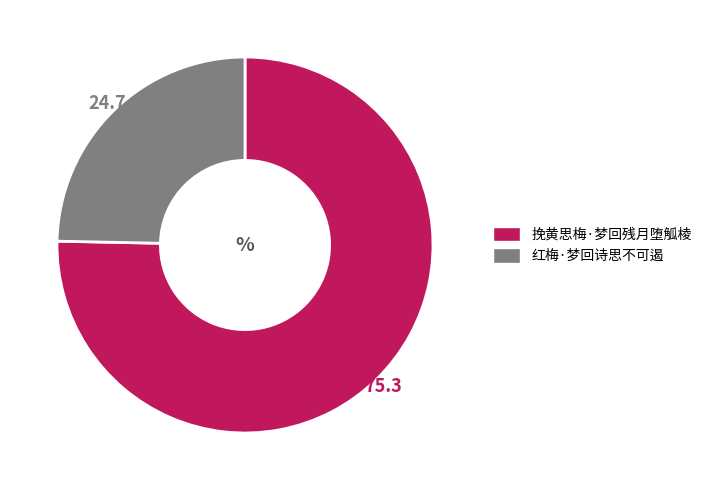

The 红梅·梦回诗思不可遏 slice represents 17% of the pie. True or false?

False